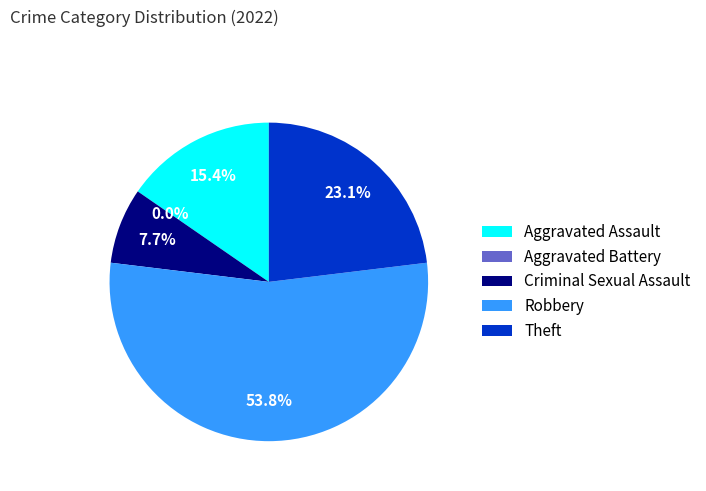

What is the smallest slice in the pie chart?

Aggravated Battery